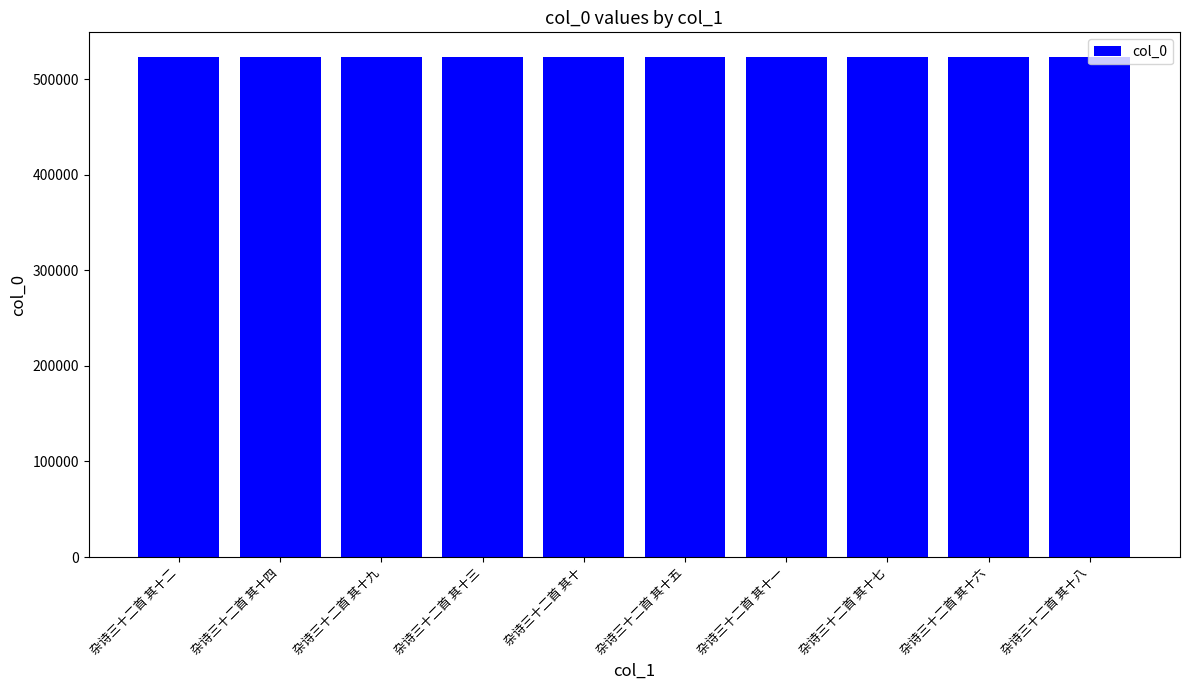

What is the change in value from 杂诗三十二首 其十二 to 杂诗三十二首 其十九?

+7